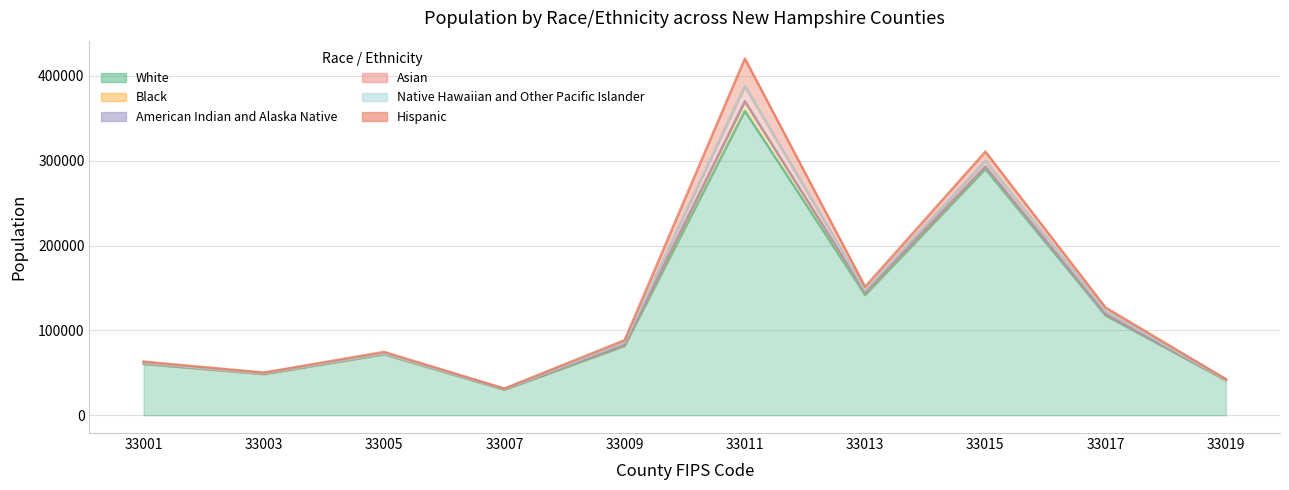

What is the maximum value shown in the chart?

358618